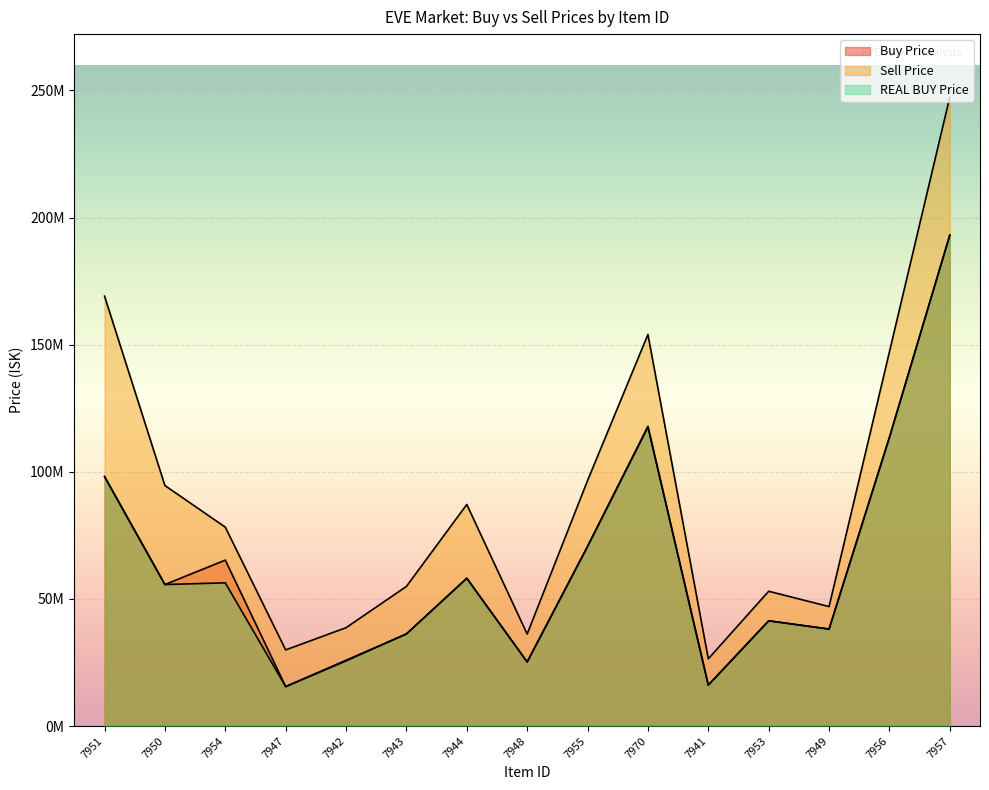

Rank the categories by Sell Price value from lowest to highest.

7941, 7947, 7948, 7942, 7949, 7953, 7943, 7954, 7944, 7950, 7955, 7956, 7970, 7951, 7957